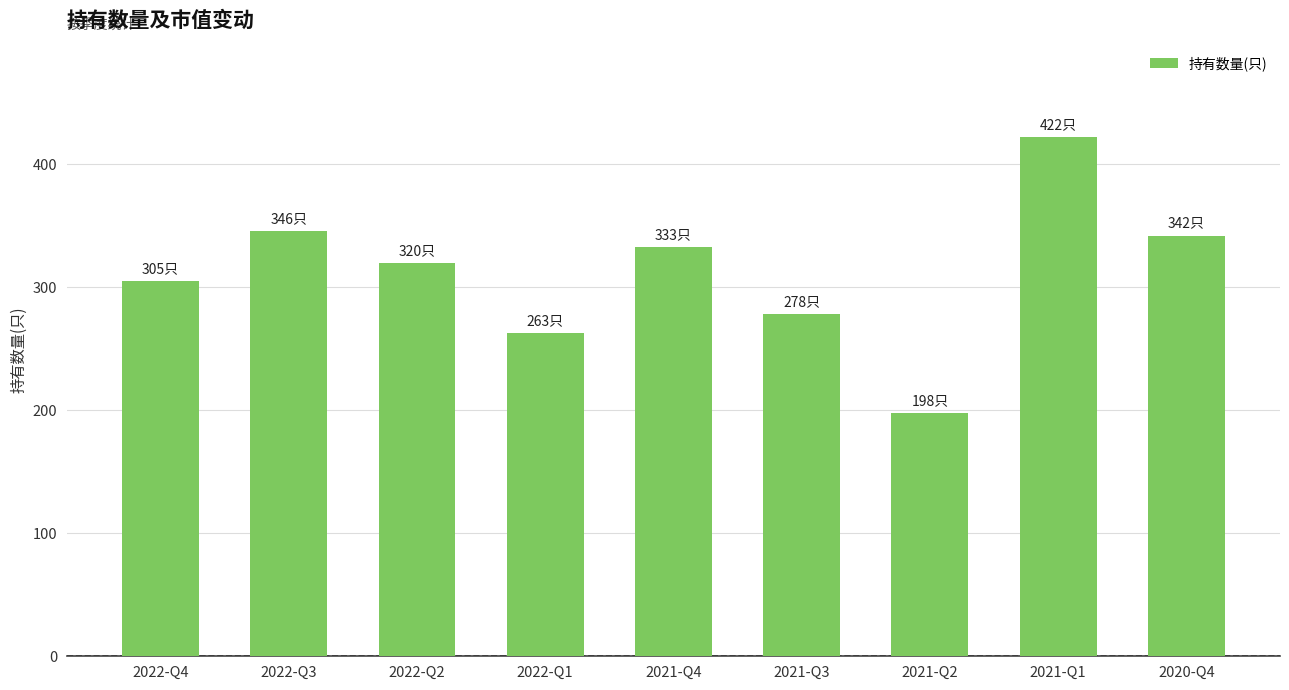

True or false: the data shows 87 at 2021-Q3.

False